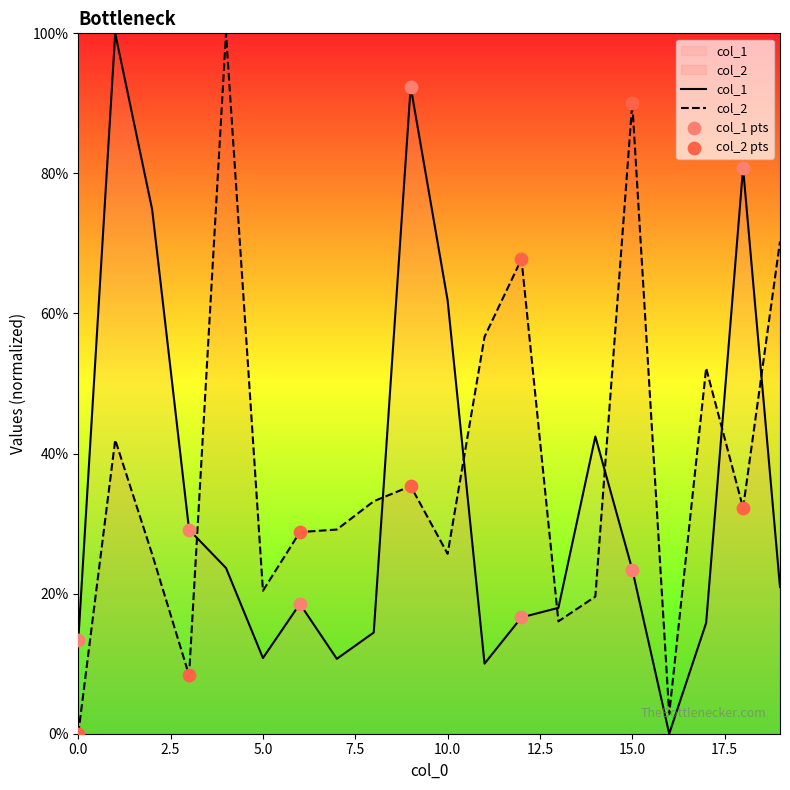

Which series has the largest total across all categories?

col_2